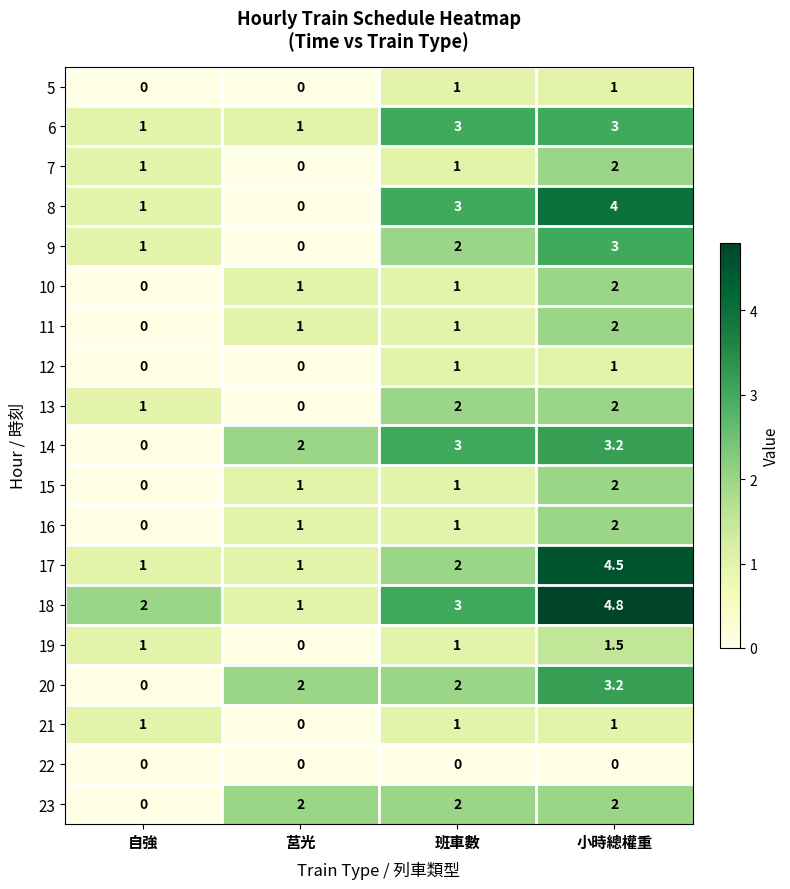

Between 自強 and 小時總權重, which series saw the biggest shift?

17